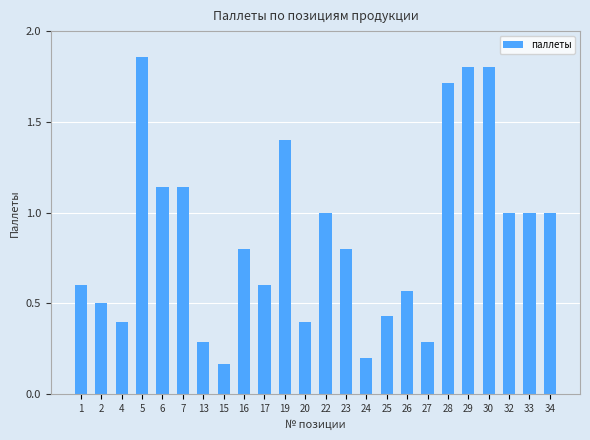

What is the value of the 21st bar from the left?

1.8